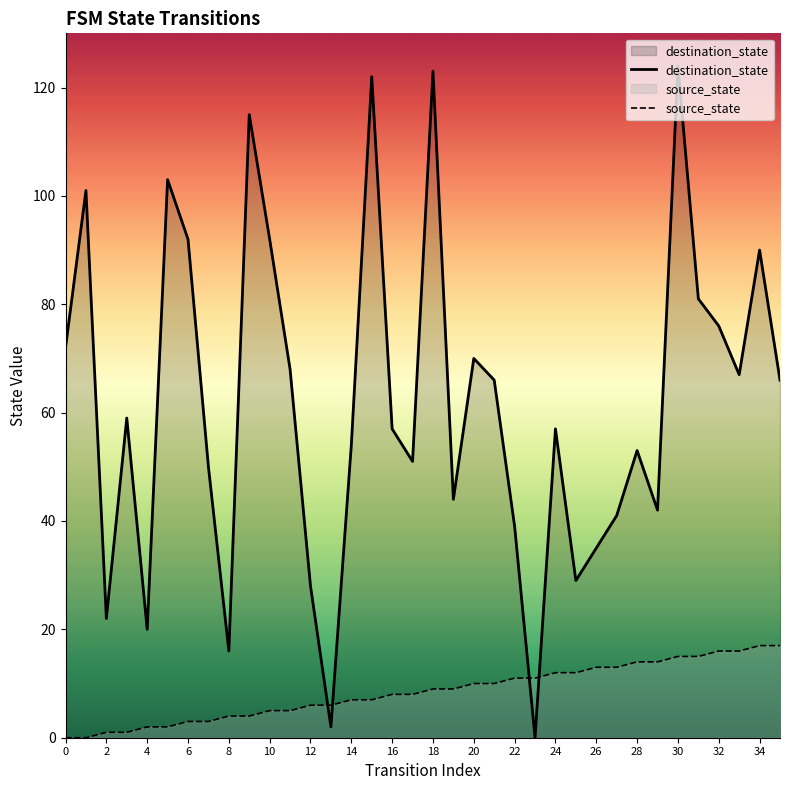

What is the sum of all destination_state values?

2227